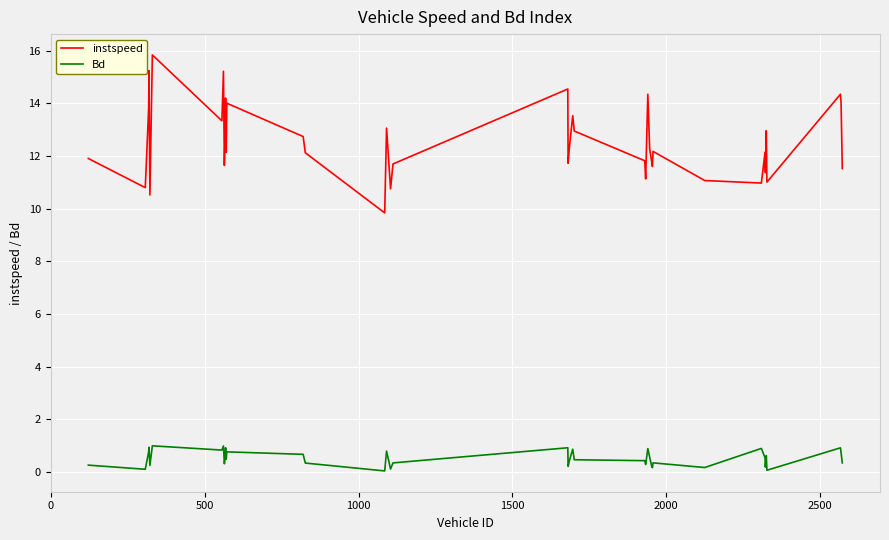

What is the difference between the maximum and minimum values in the instspeed series?

6.0